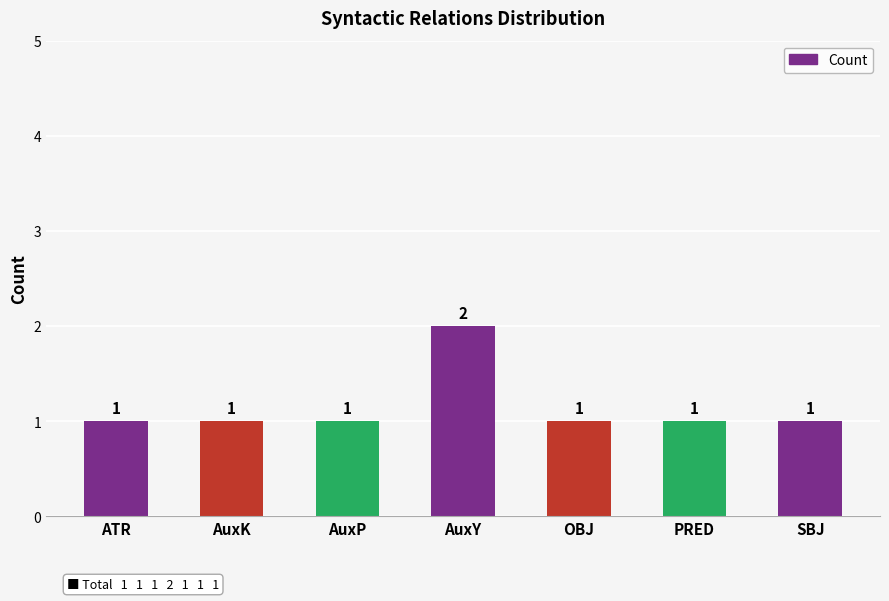

What is the value of the 6th bar from the left?

1